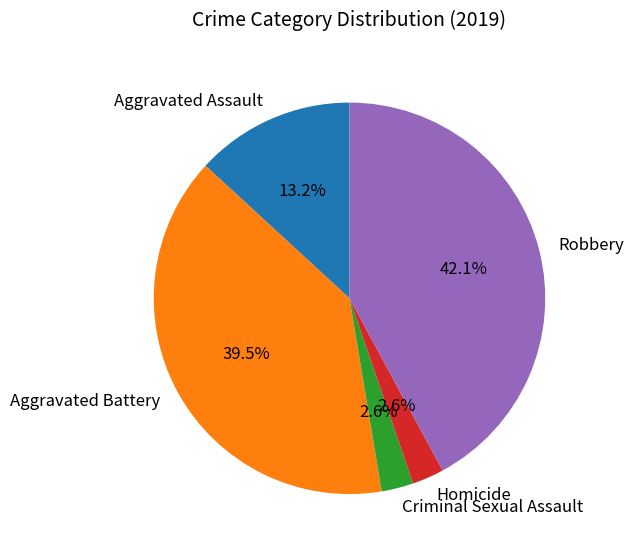

What percentage is the Aggravated Assault slice, to the nearest percent?

13%